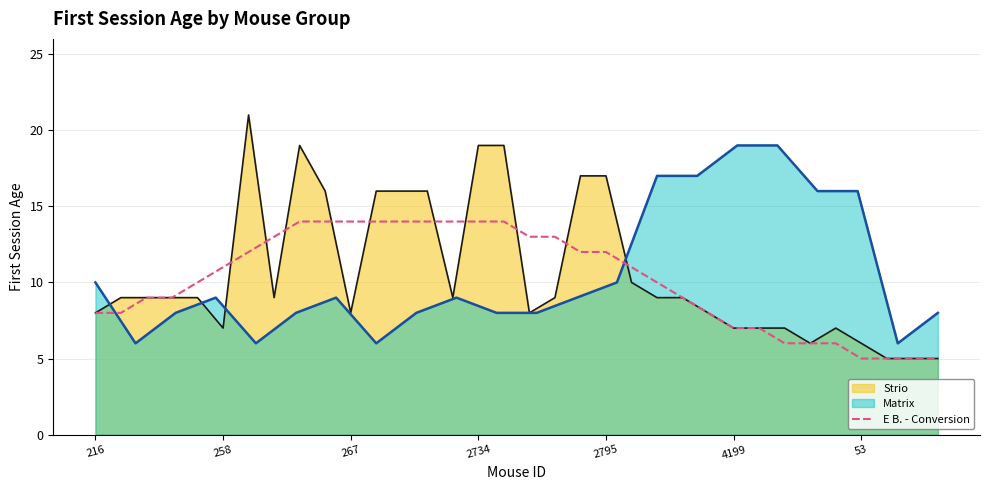

What is the maximum value for E B. - Conversion?

14